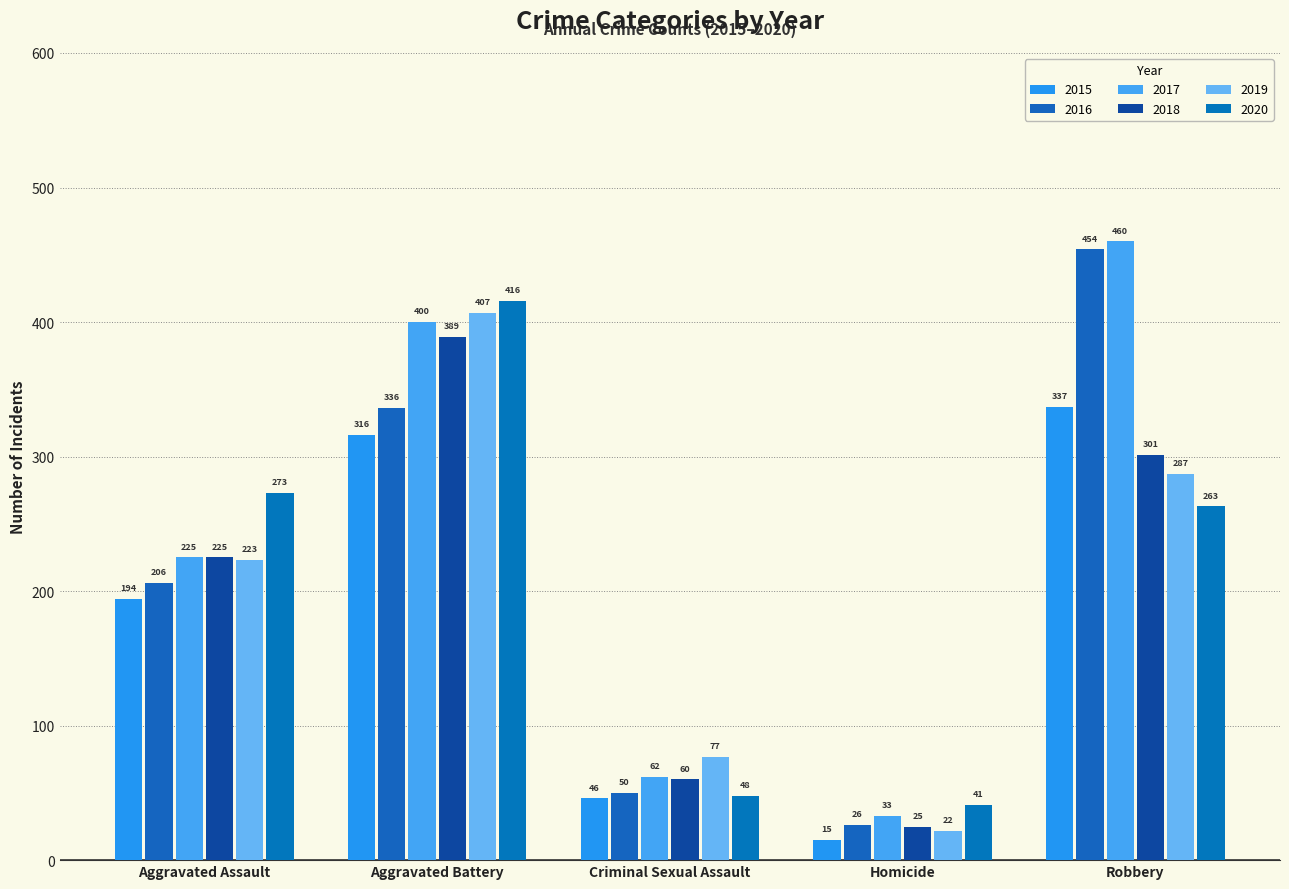

What is the sum of the 2017 values at Criminal Sexual Assault and Aggravated Assault?

287